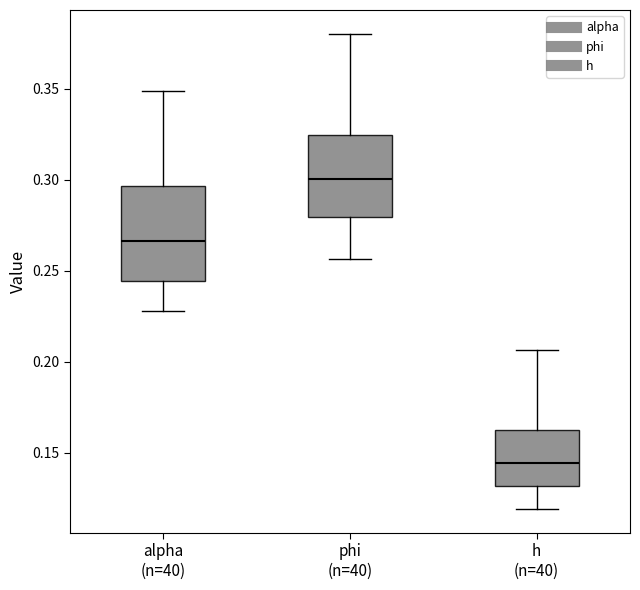

Reading left to right, read every box against the y-axis: the position of its median line, the range the box covers, and the ends of its whiskers. The values are not printed on the chart, so give them approximately, as read against the axis.

alpha (n=40): median 0.265, box 0.245 to 0.295, whiskers 0.230 to 0.350
phi (n=40): median 0.300, box 0.280 to 0.325, whiskers 0.255 to 0.380
h (n=40): median 0.145, box 0.130 to 0.160, whiskers 0.120 to 0.205